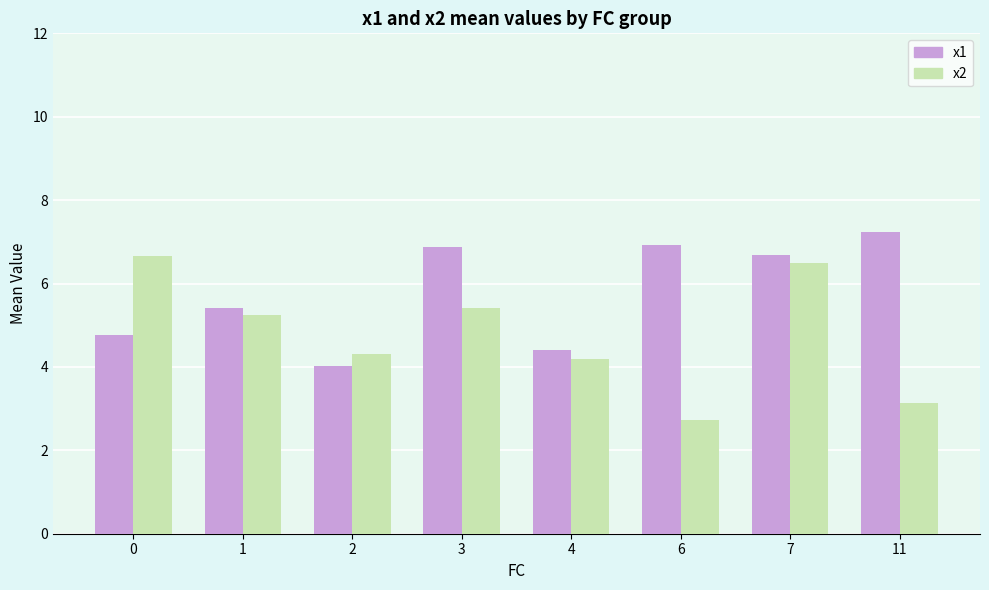

Reading left to right, transcribe all the data shown in this chart.

x1: 4.8	5.4	4.0	6.9	4.4	6.9	6.7	7.2
x2: 6.7	5.2	4.3	5.4	4.2	2.7	6.5	3.1